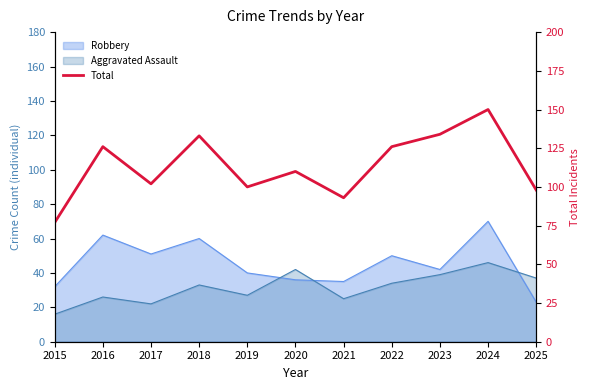

Reading right to left, list all the values displayed in this chart.

2025=98	2024=150	2023=134	2022=126	2021=93	2020=110	2019=100	2018=133	2017=102	2016=126	2015=77